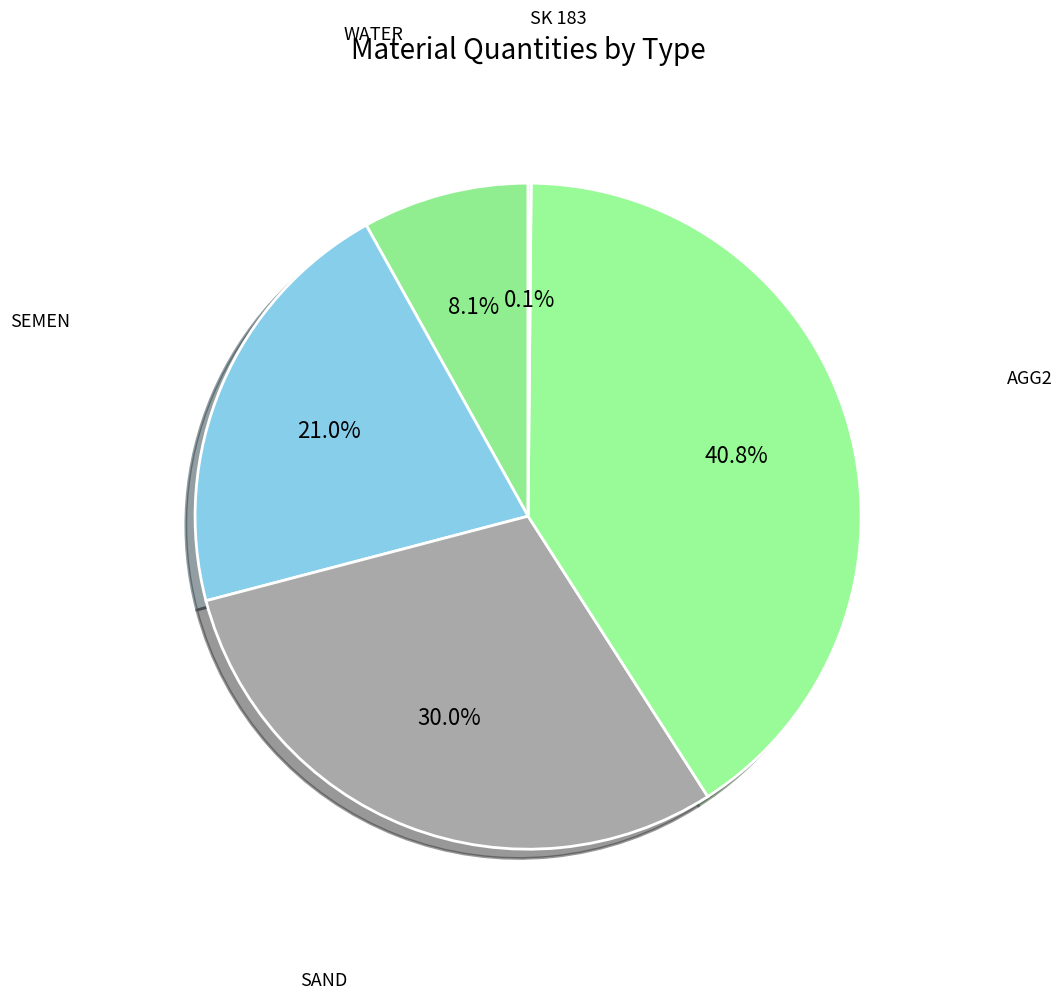

What percentage is the WATER slice, to the nearest percent?

8%